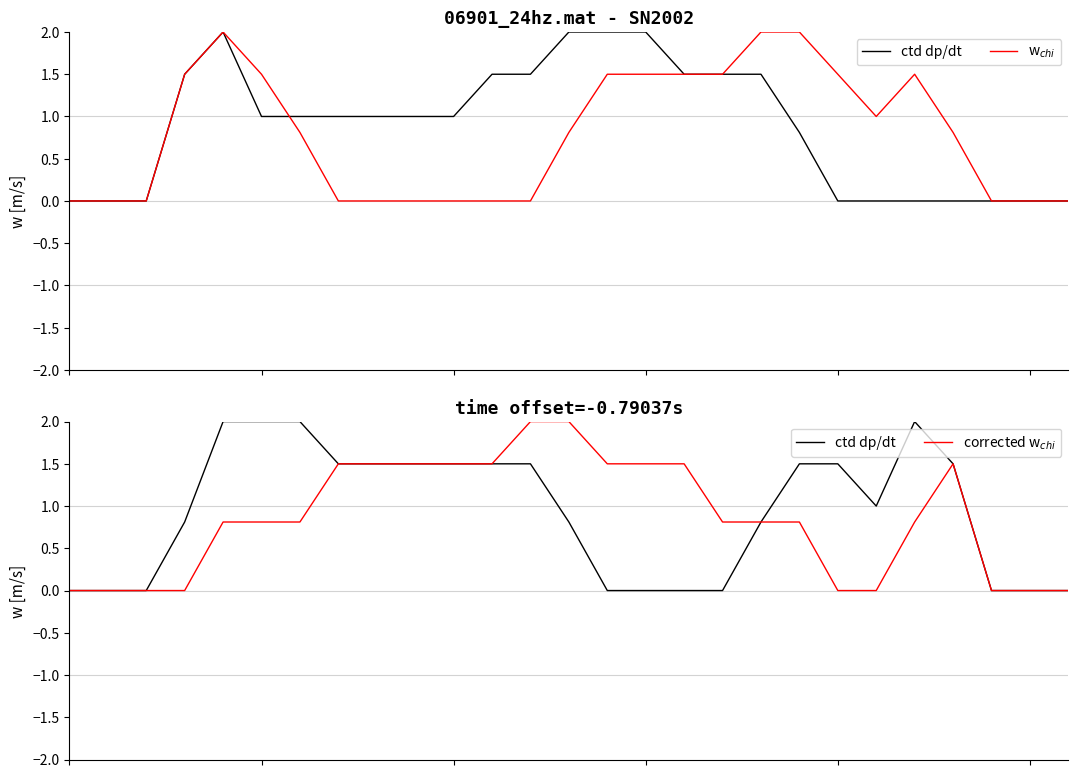

Where do corrected w$_{chi}$ and w$_{chi}$ first cross each other?

22 and 23